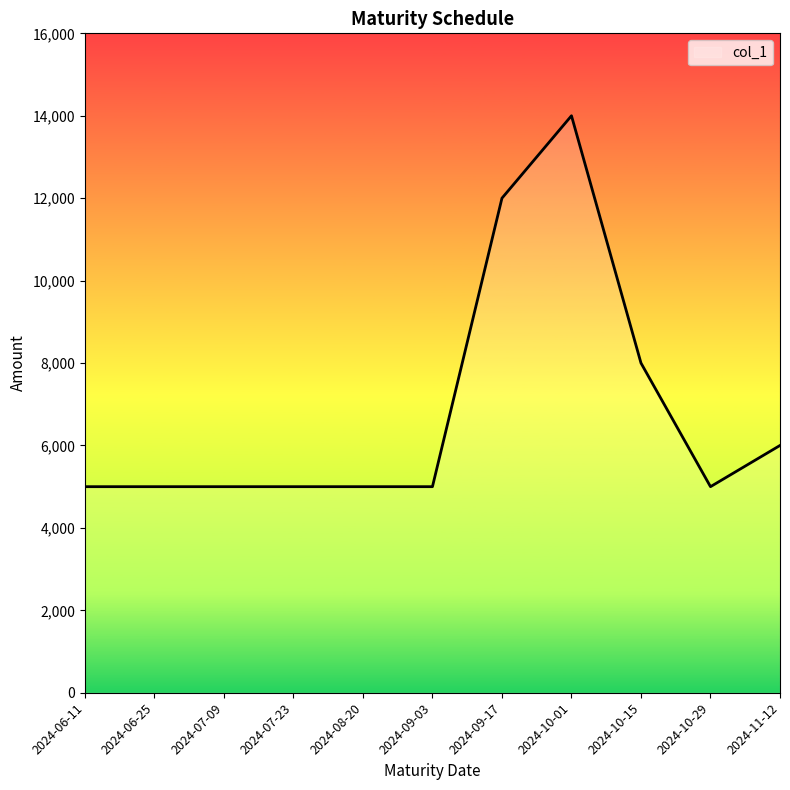

Reading left to right, what are all the values shown in this chart?

2024-06-11=5000	2024-06-25=5000	2024-07-09=5000	2024-07-23=5000	2024-08-20=5000	2024-09-03=5000	2024-09-17=12000	2024-10-01=14000	2024-10-15=8000	2024-10-29=5000	2024-11-12=6000